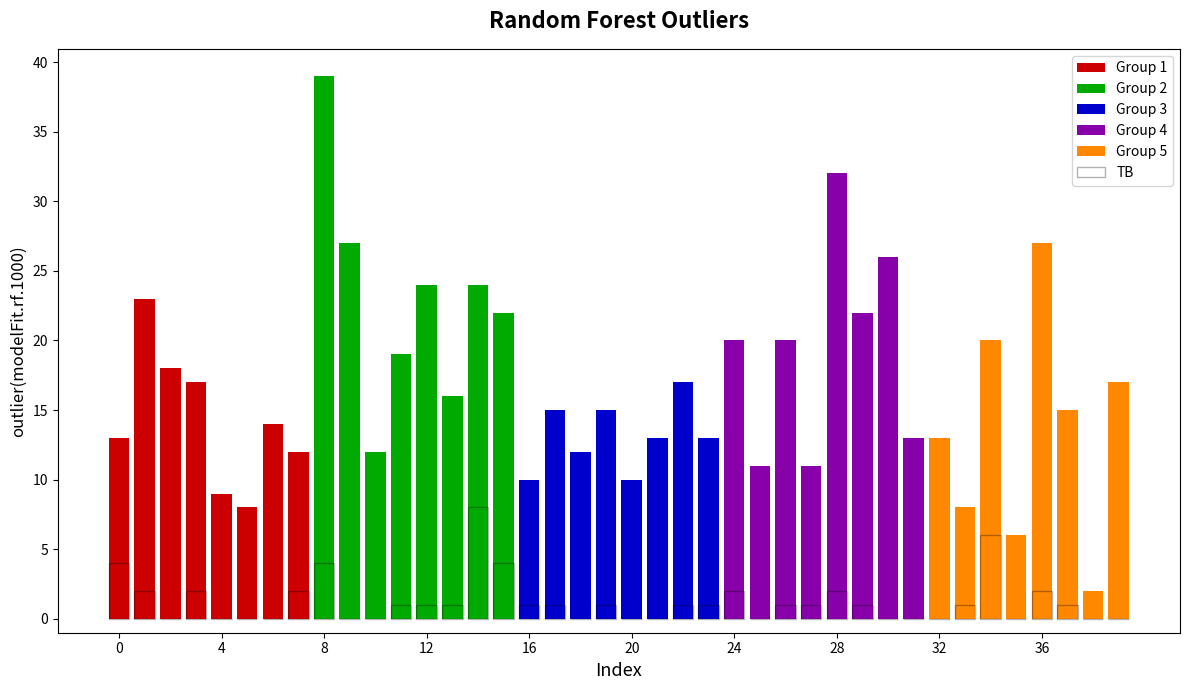

Read the value at 24.

2